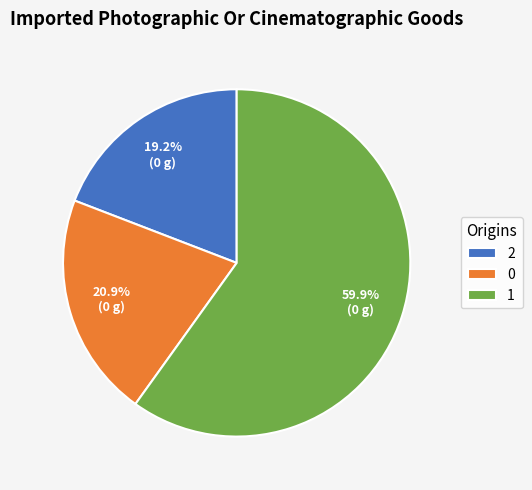

Is the sum of 2 and 1 greater than half?

Yes